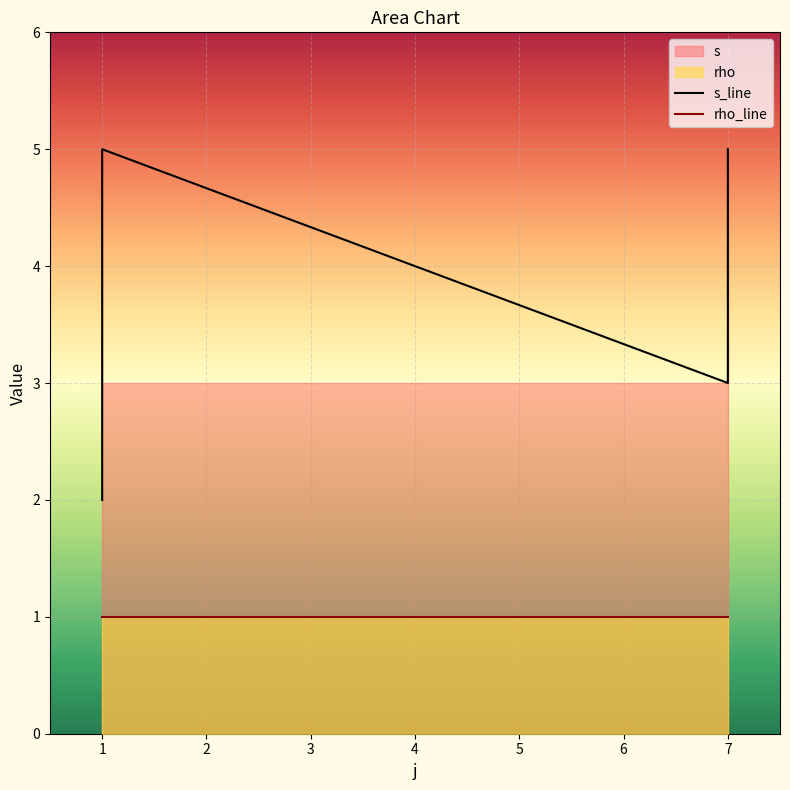

What is the sum of all rho_line values?

6